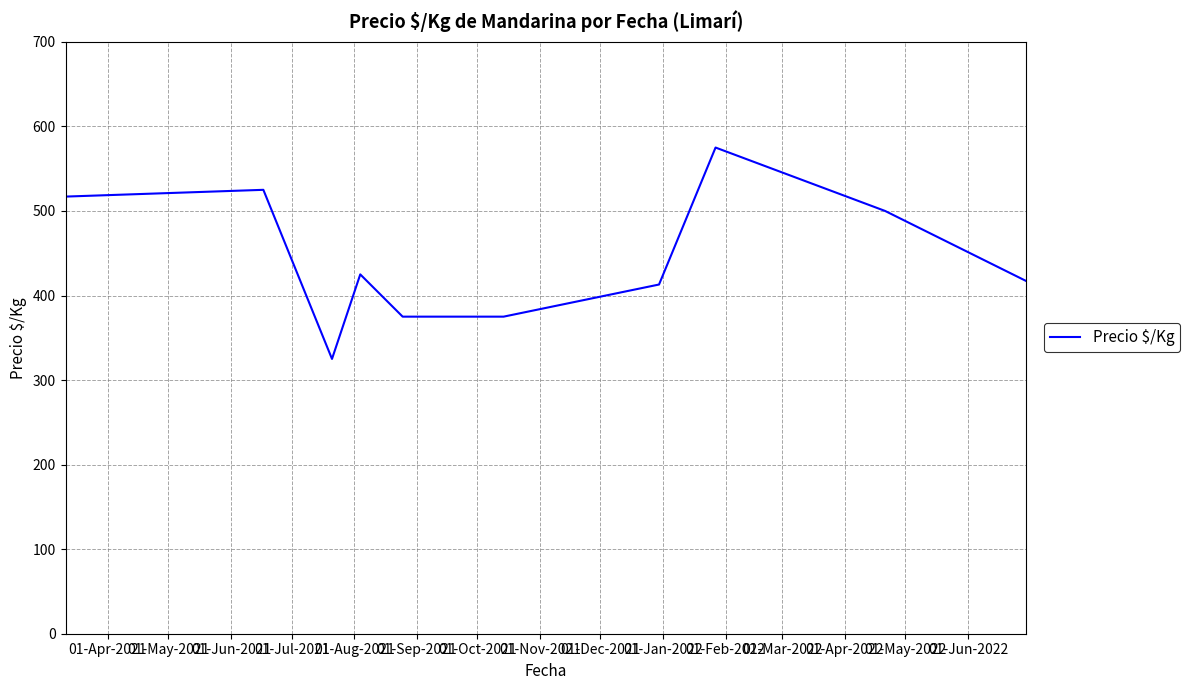

What is the smallest value displayed?

325